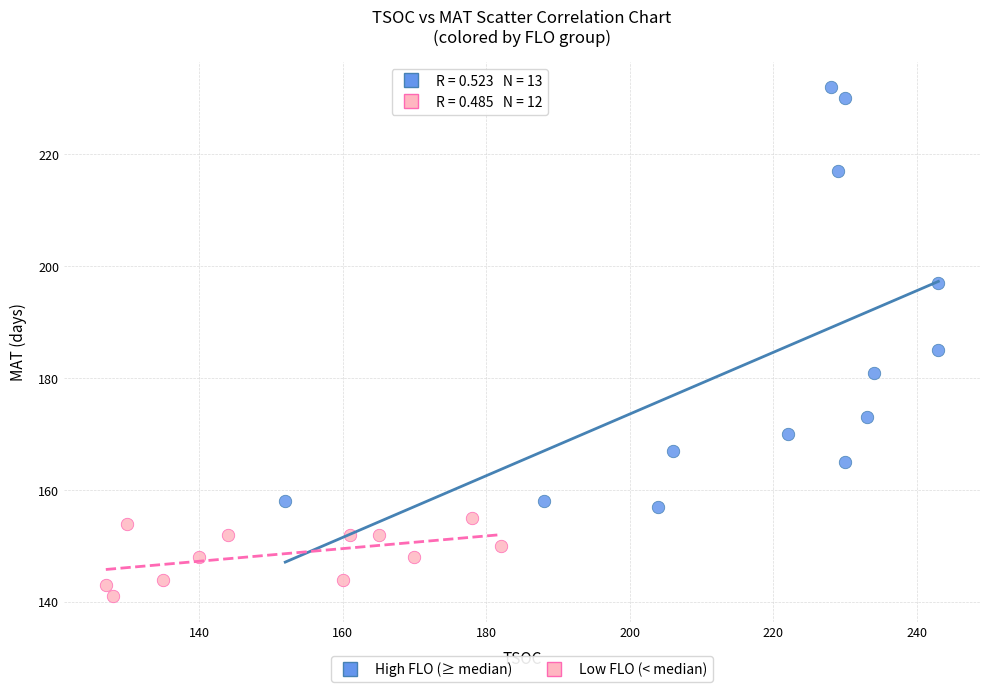

Which series contains the lowest Y value?

Low FLO (< median)